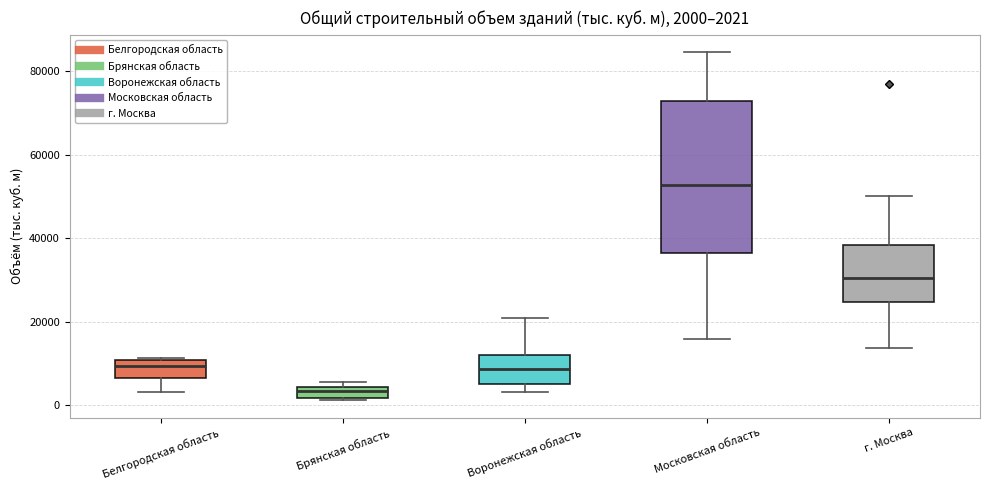

Which box is the tallest, from its lower edge to its upper edge?

Московская область